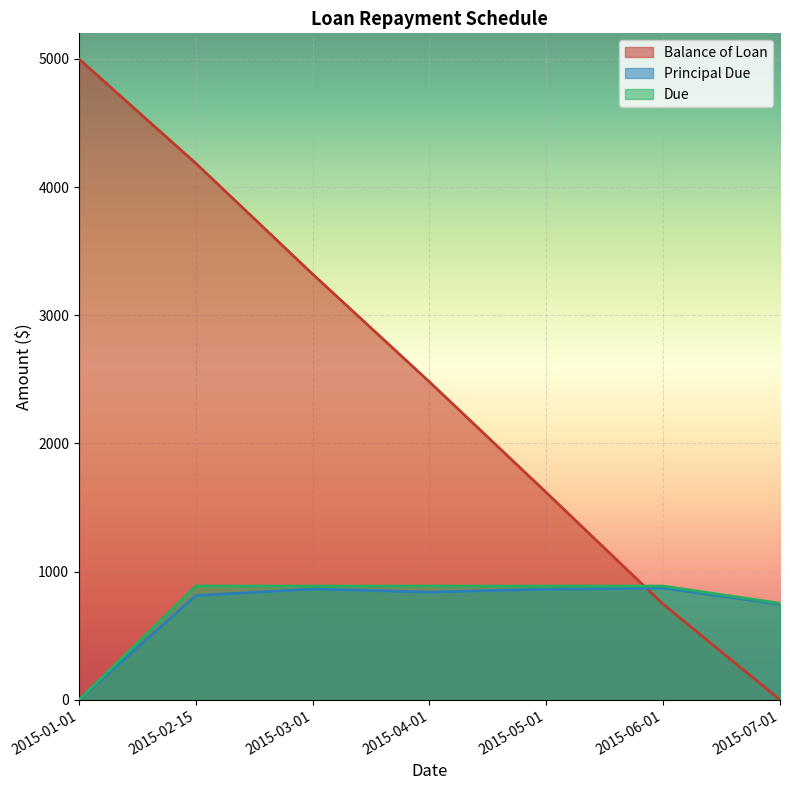

What is the value of the Due point at the 3rd from the left?

887.7